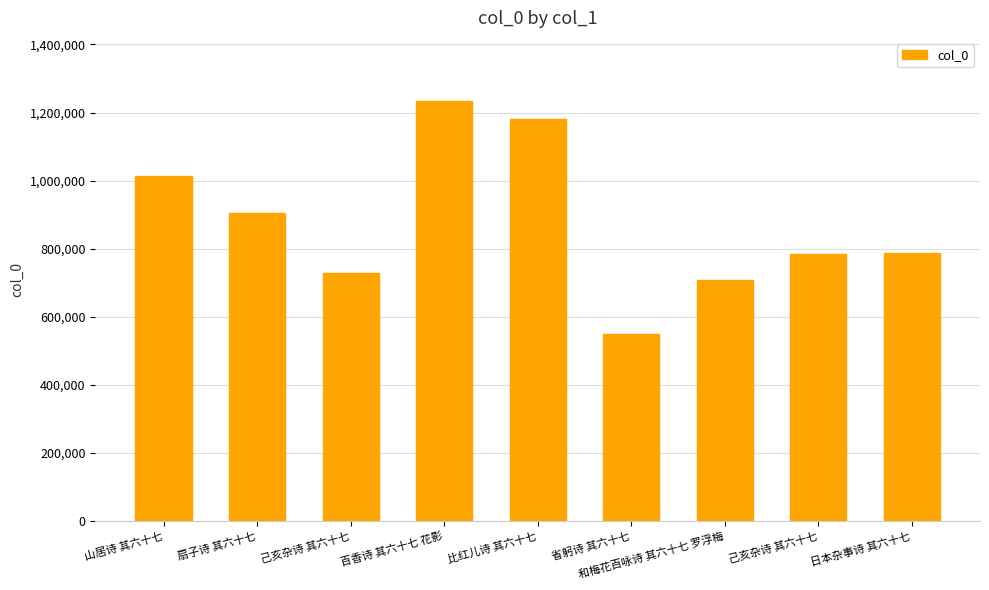

Reading left to right, what are all the values shown in this chart?

山居诗 其六十七=1014933	扇子诗 其六十七=904404	己亥杂诗 其六十七=729283	百香诗 其六十七 花影=1233990	比红儿诗 其六十七=1179590	省躬诗 其六十七=549432	和梅花百咏诗 其六十七 罗浮梅=707024	己亥杂诗 其六十七=785969	日本杂事诗 其六十七=786180